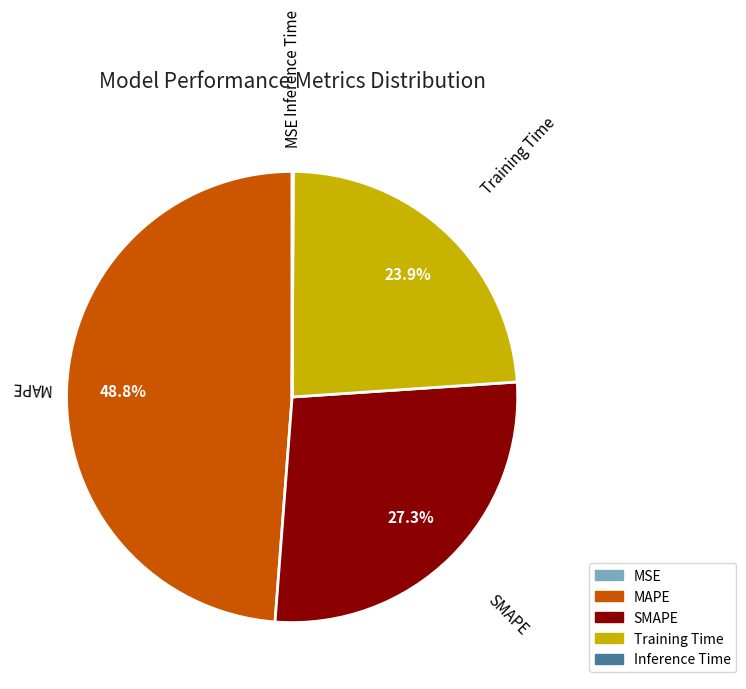

Combined, what portion of the pie is Training Time and SMAPE?

51.1%